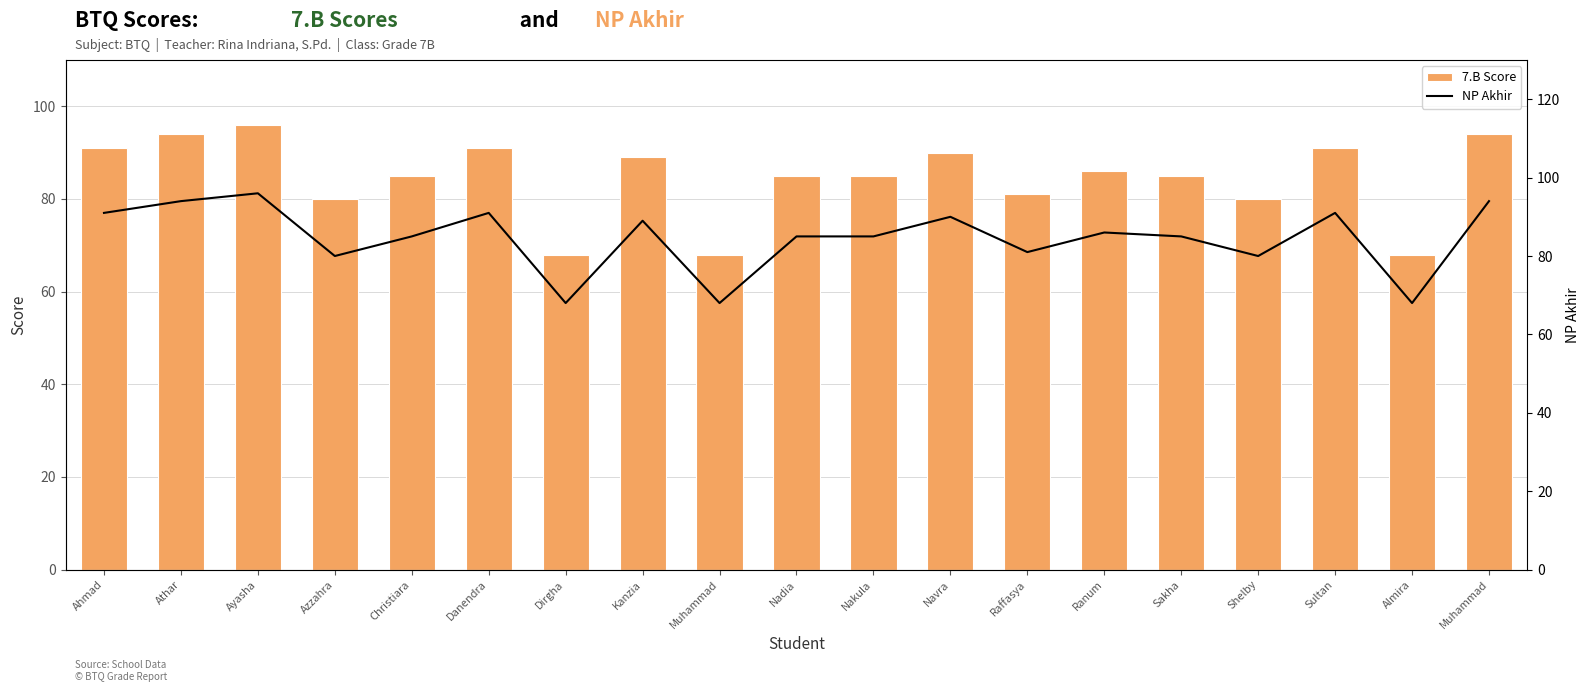

What are all the series names shown in the legend?

7.B Score, NP Akhir